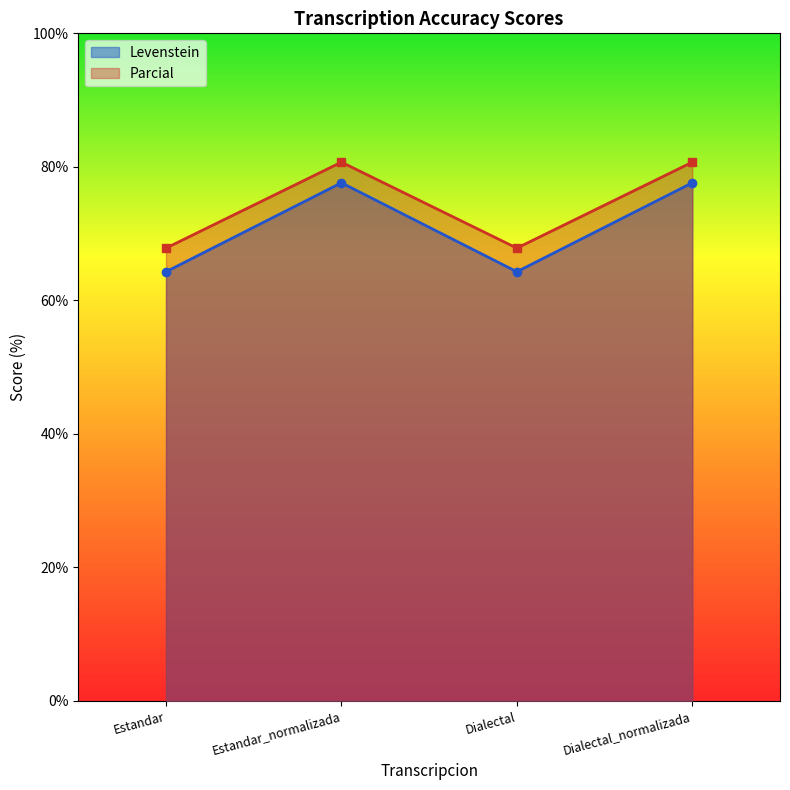

At which category does the chart reach its minimum across all series?

Estandar